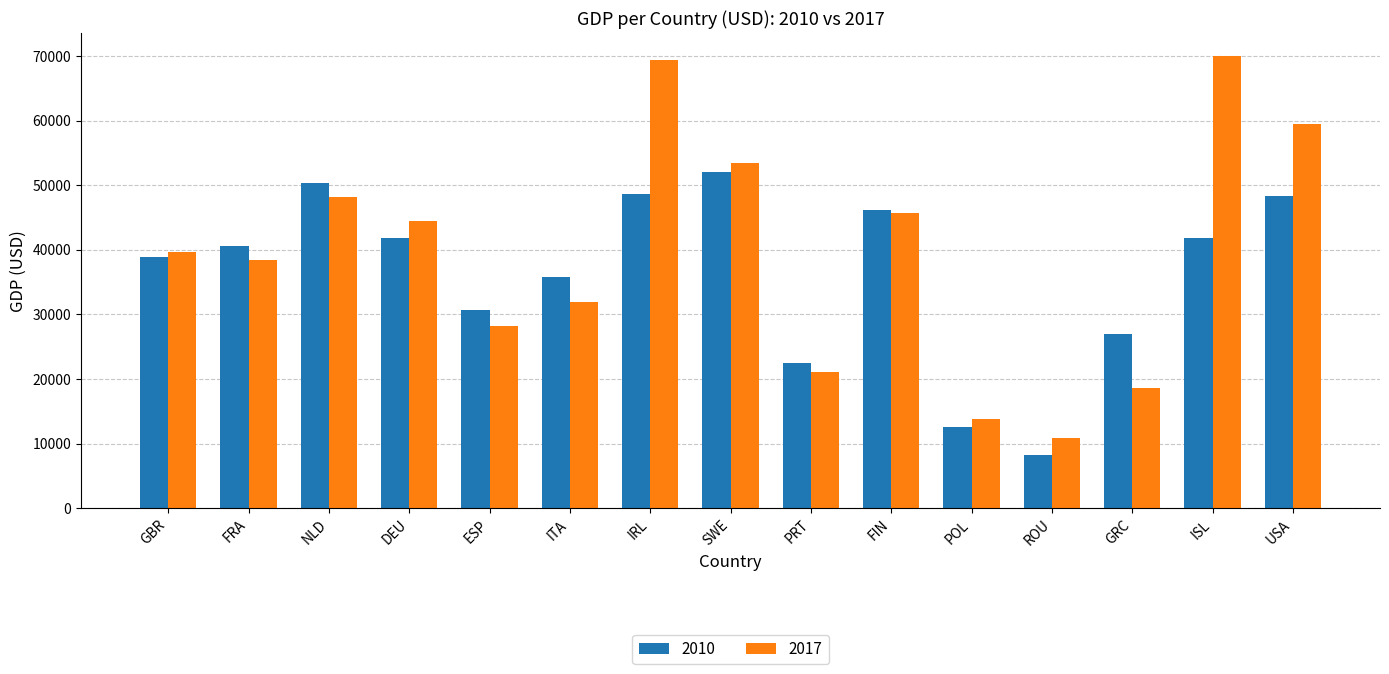

Which series has the largest range (max minus min)?

2017